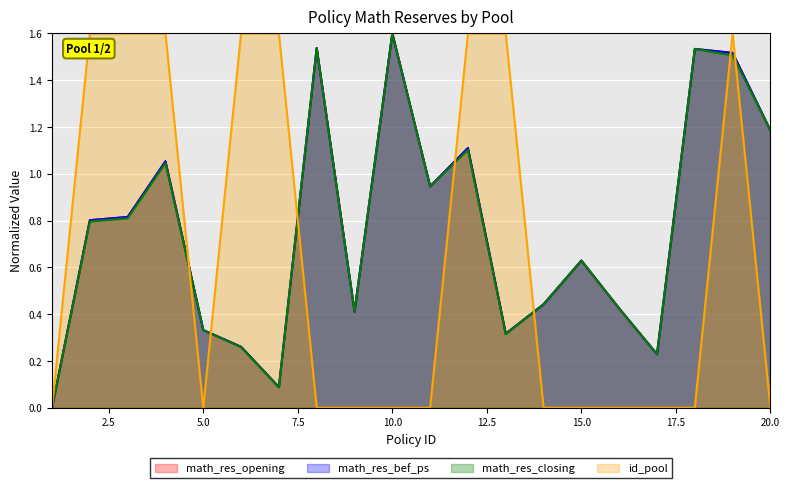

What is the spread (max minus min) of values at 19?

0.1